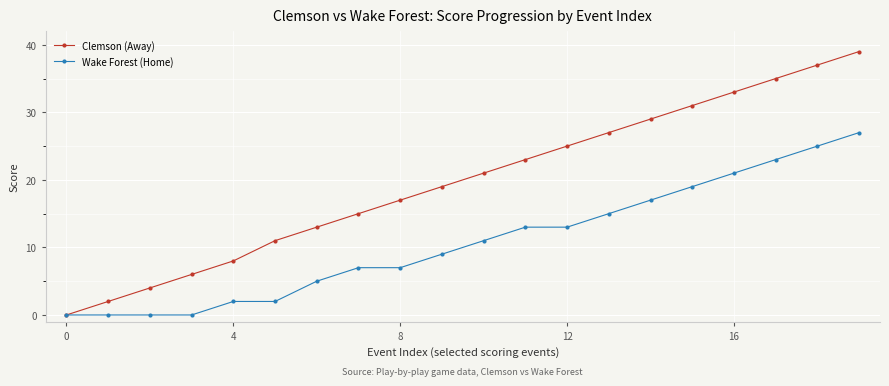

Count the number of categories in the chart.

20